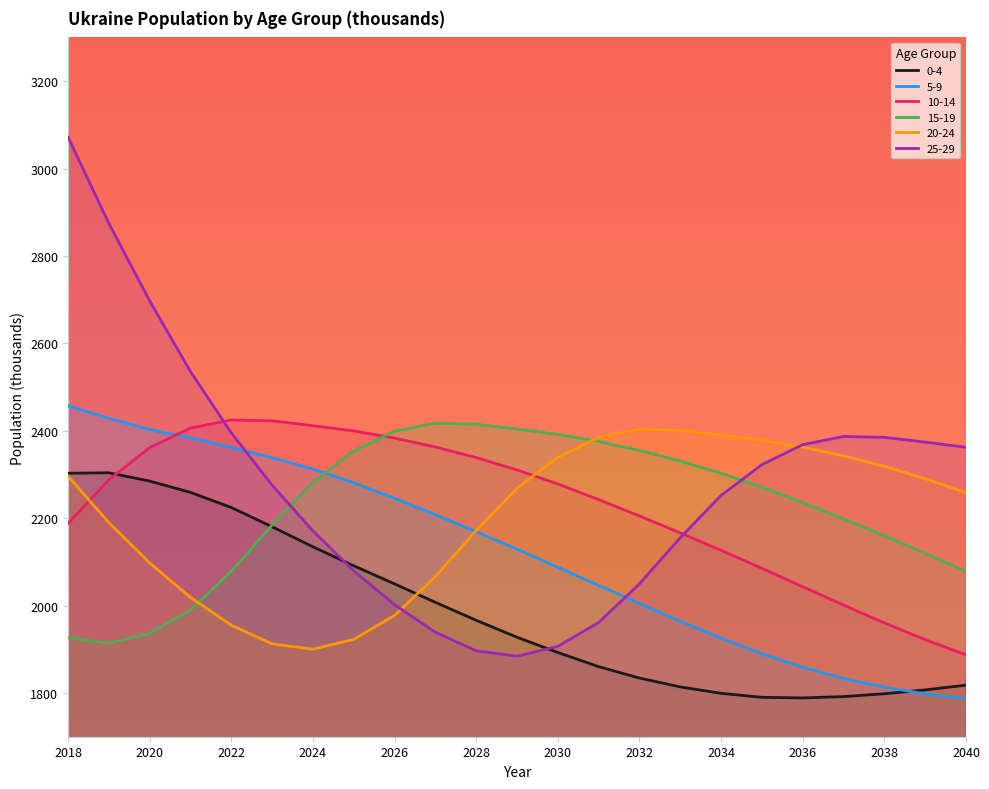

The 5-9 series shows 2402.9 at 2020. True or false?

True